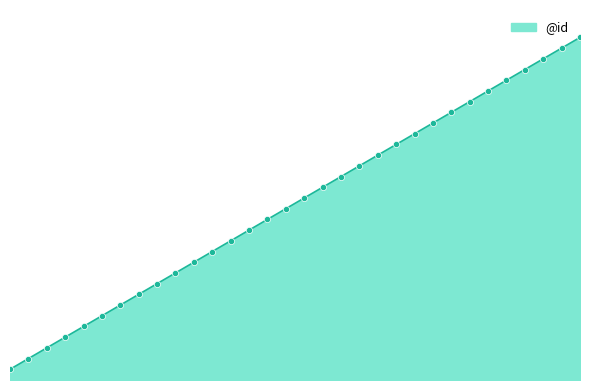

Does the chart have visible grid lines?

No